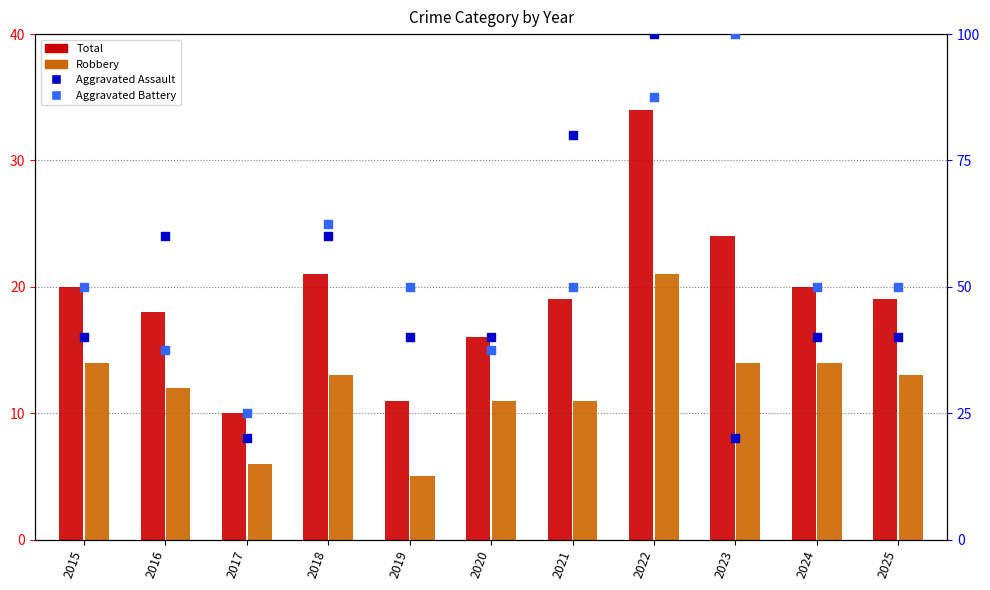

What are all the series names shown in the legend?

Total, Robbery, Aggravated Assault, Aggravated Battery